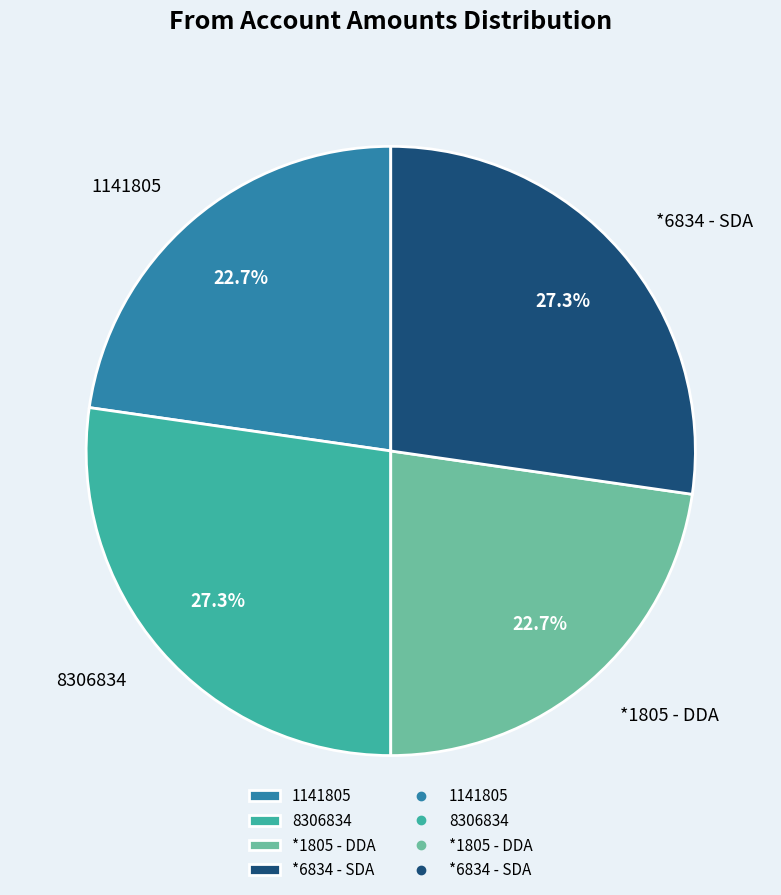

True or false: *1805 - DDA accounts for 23% of the total.

True